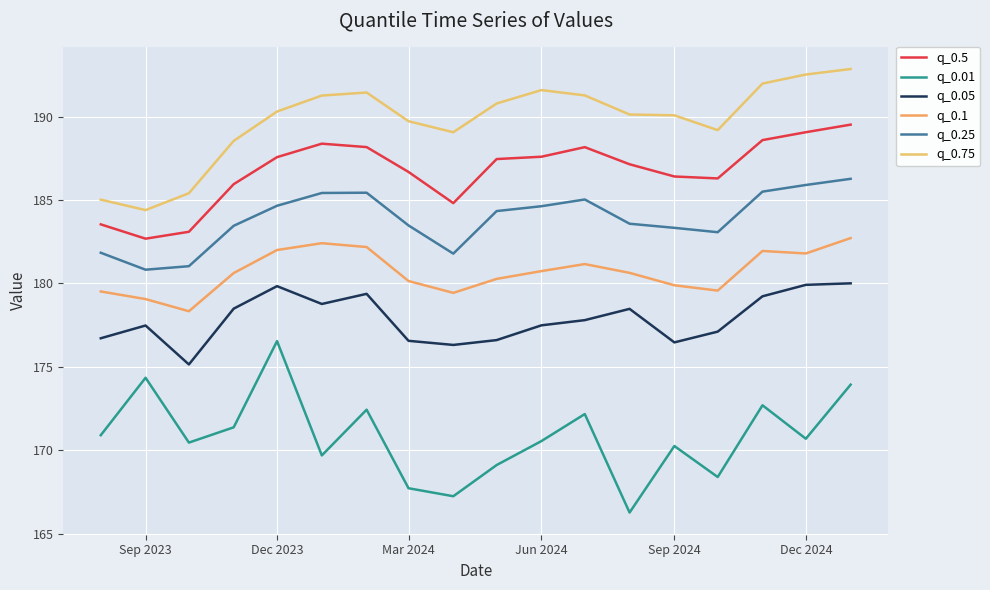

What is the sum of all q_0.1 values?

3252.4